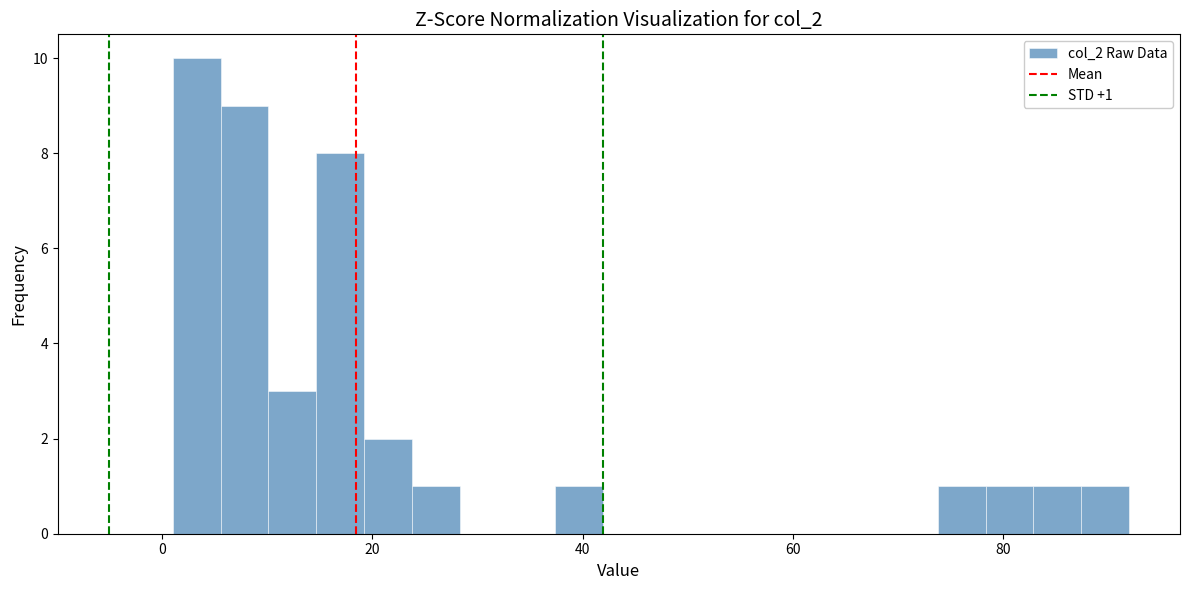

Read against the x-axis, roughly where is the centre of the tallest bar?

4